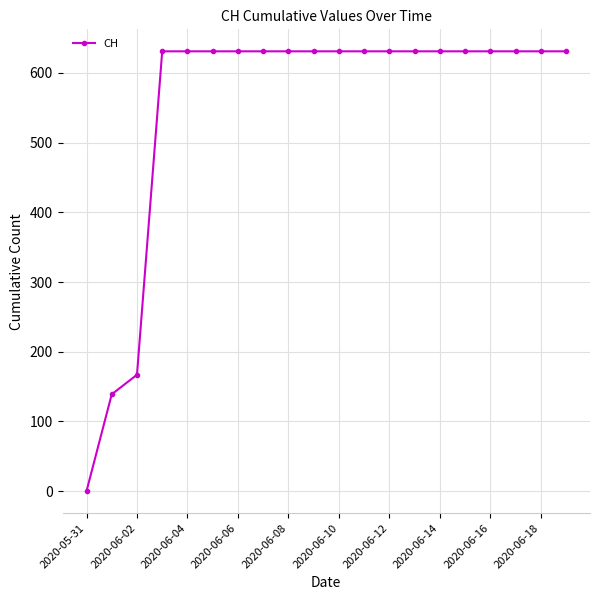

What is the greatest value displayed?

631